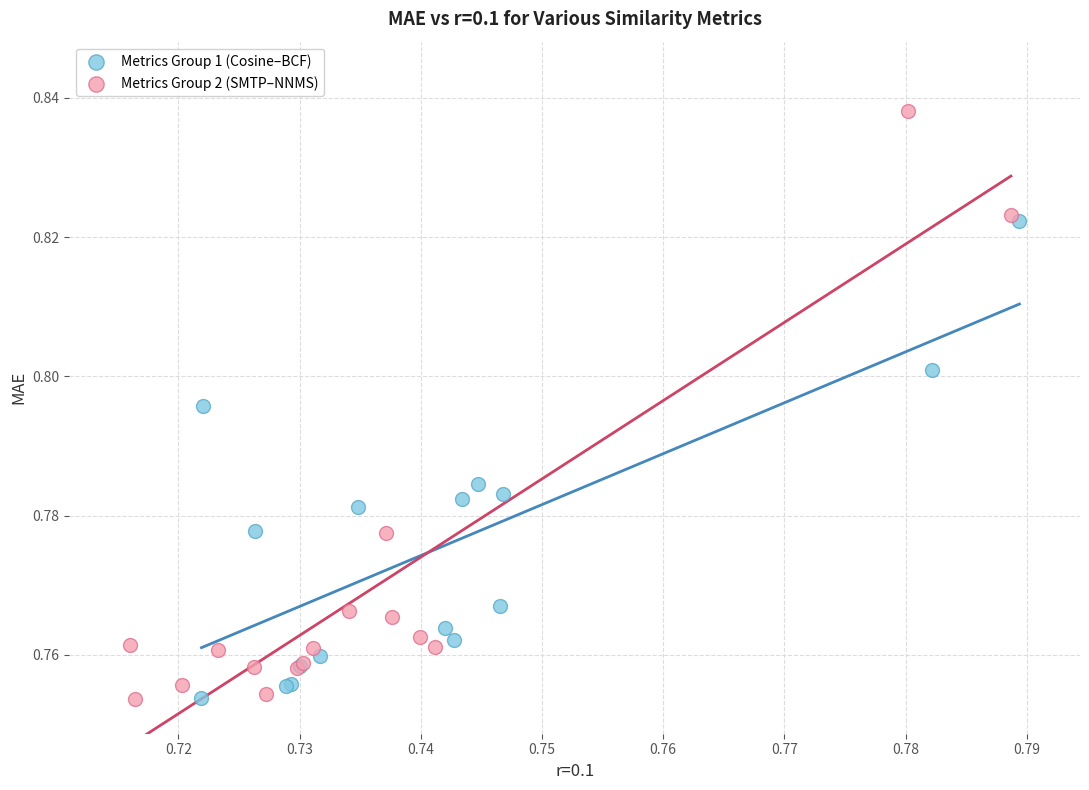

What are all the series names shown in the legend?

Metrics Group 1 (Cosine–BCF), Metrics Group 2 (SMTP–NNMS)